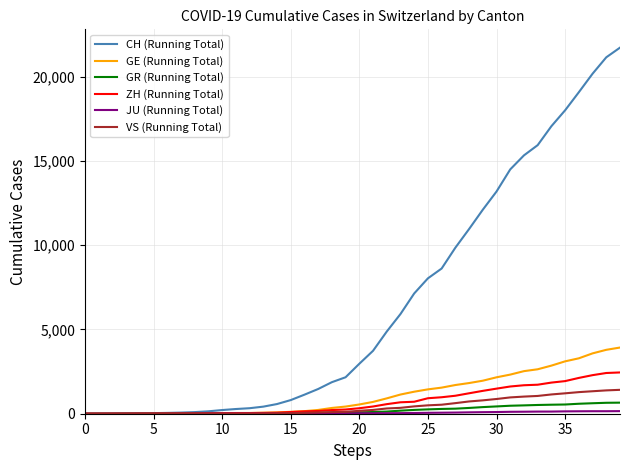

What is the greatest value displayed?

21728